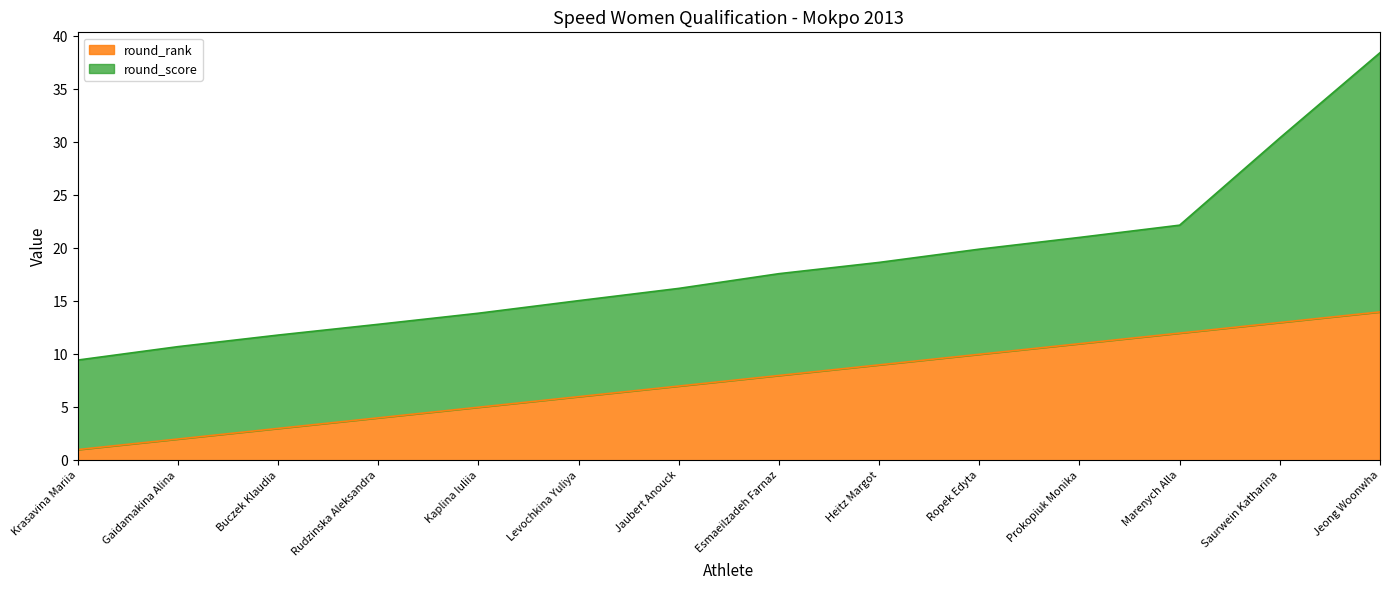

List the labels in order of value, smallest first.

Krasavina Mariia, Gaidamakina Alina, Buczek Klaudia, Rudzinska Aleksandra, Kaplina Iuliia, Levochkina Yuliya, Jaubert Anouck, Esmaeilzadeh Farnaz, Heitz Margot, Ropek Edyta, Prokopiuk Monika, Marenych Alla, Saurwein Katharina, Jeong Woonwha